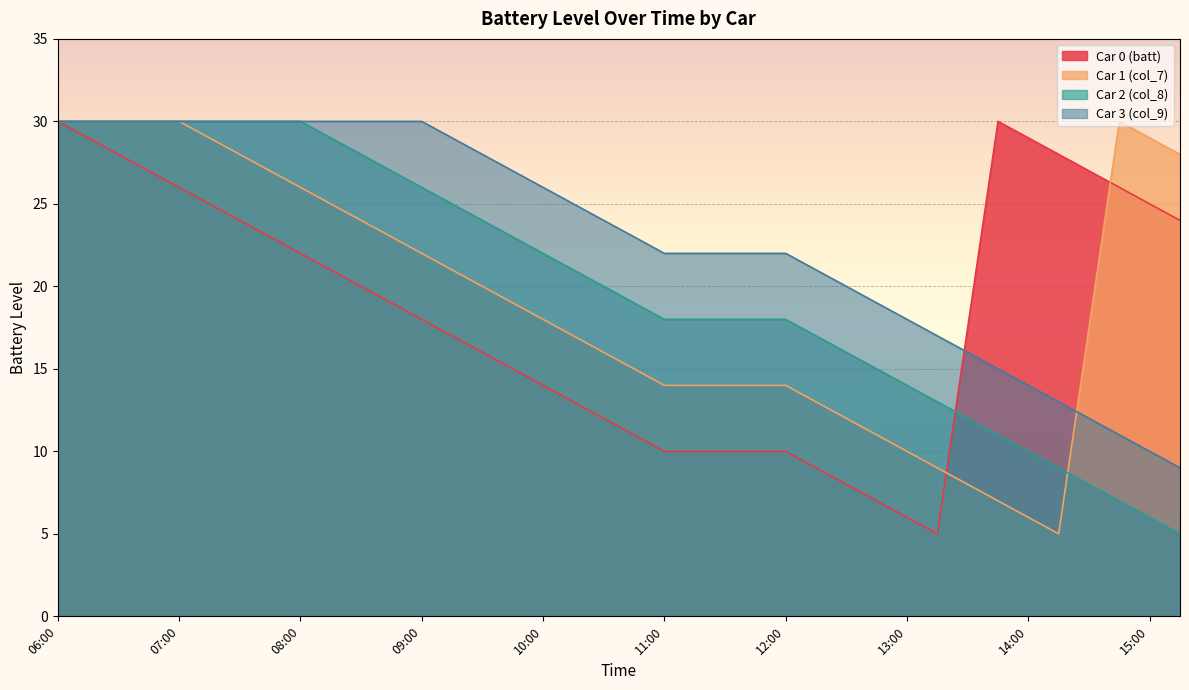

At which label is Car 1 (col_7) closest to 17?

10:15